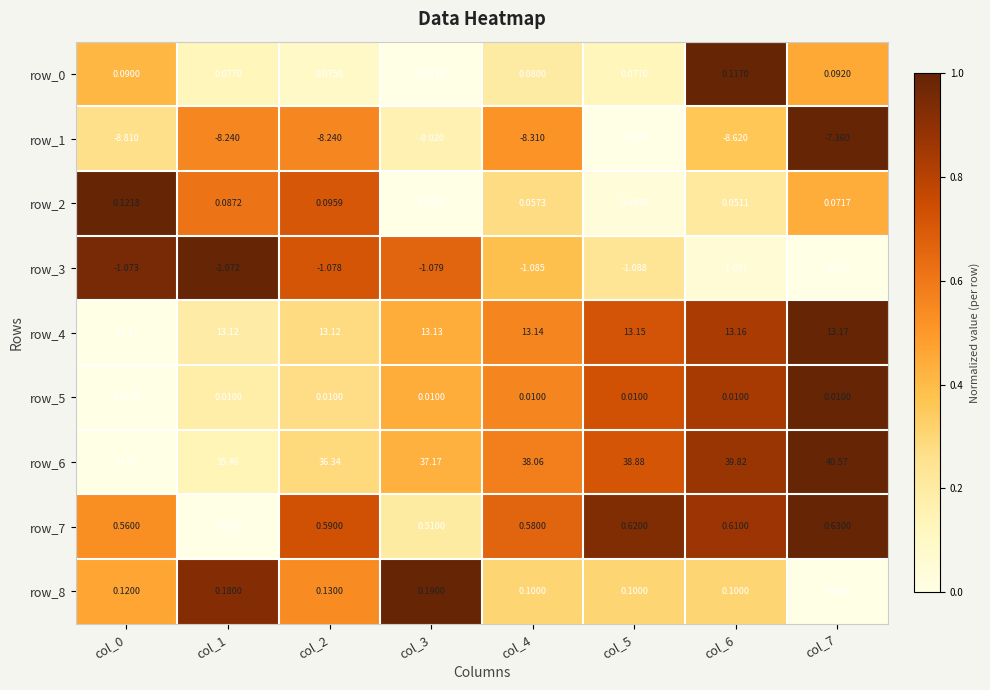

Is the value of row_0 at col_7 greater than the value of row_3 at col_6?

Yes